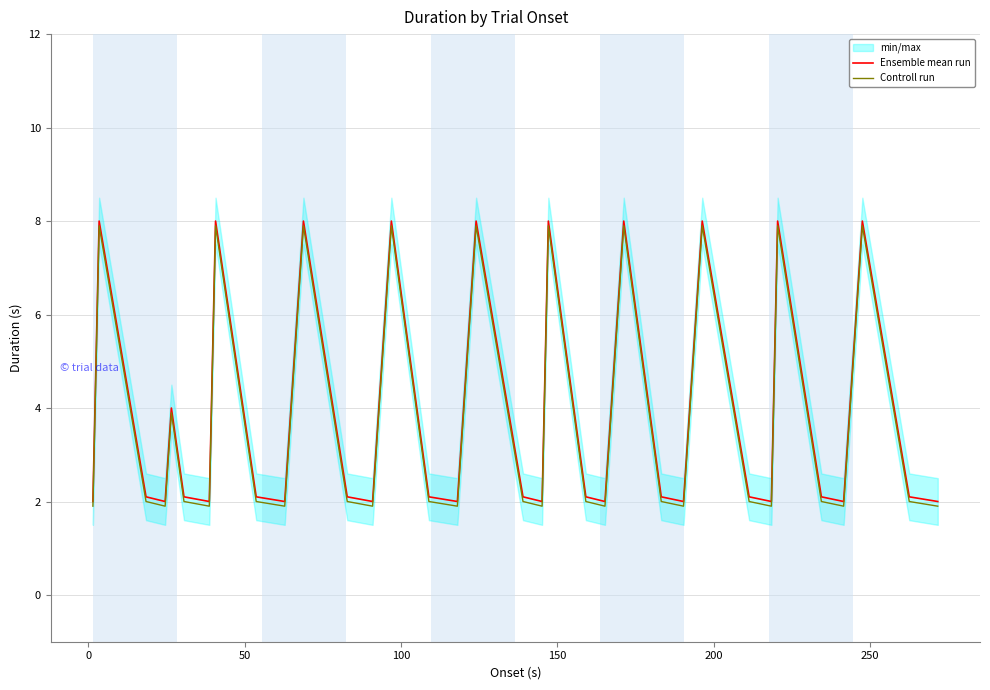

How many data points does each series have?

40